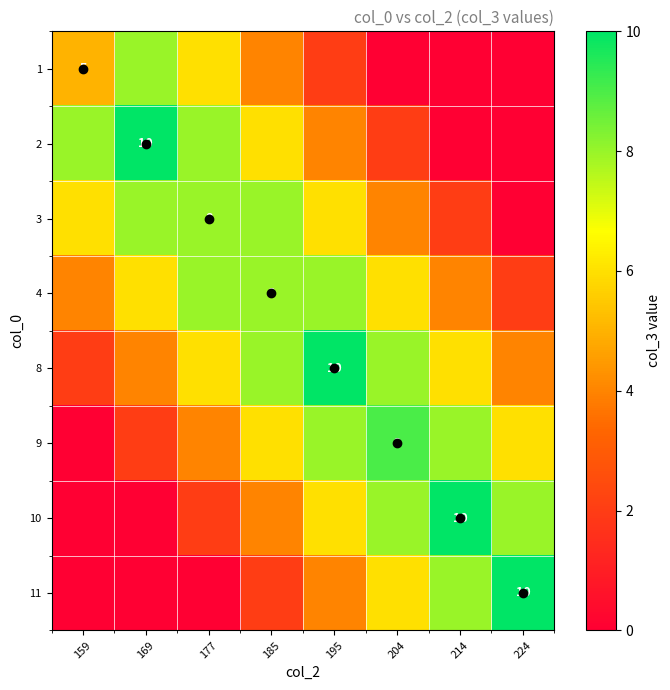

True or false: 4 has a value of 8 at 185.

True